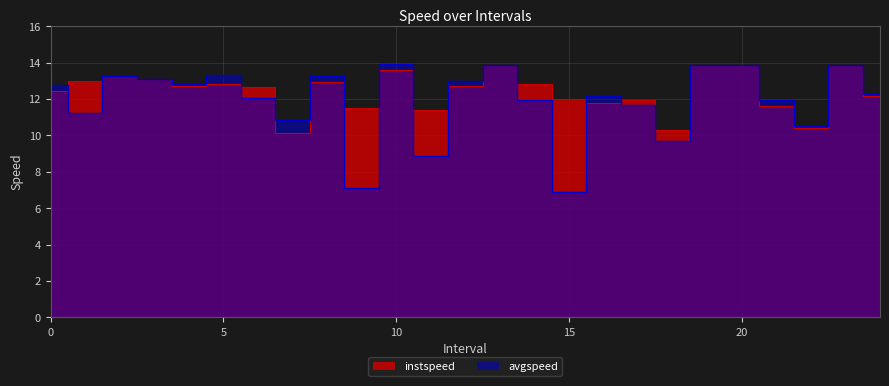

What is the difference between the maximum and minimum values in the avgspeed series?

7.0